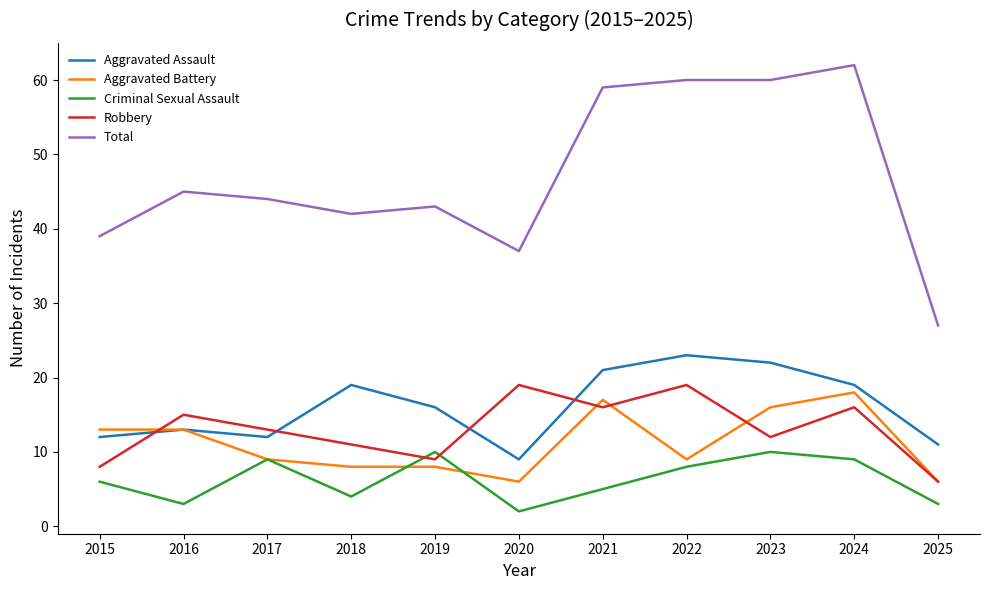

What is the difference between the maximum and minimum values in the Robbery series?

13